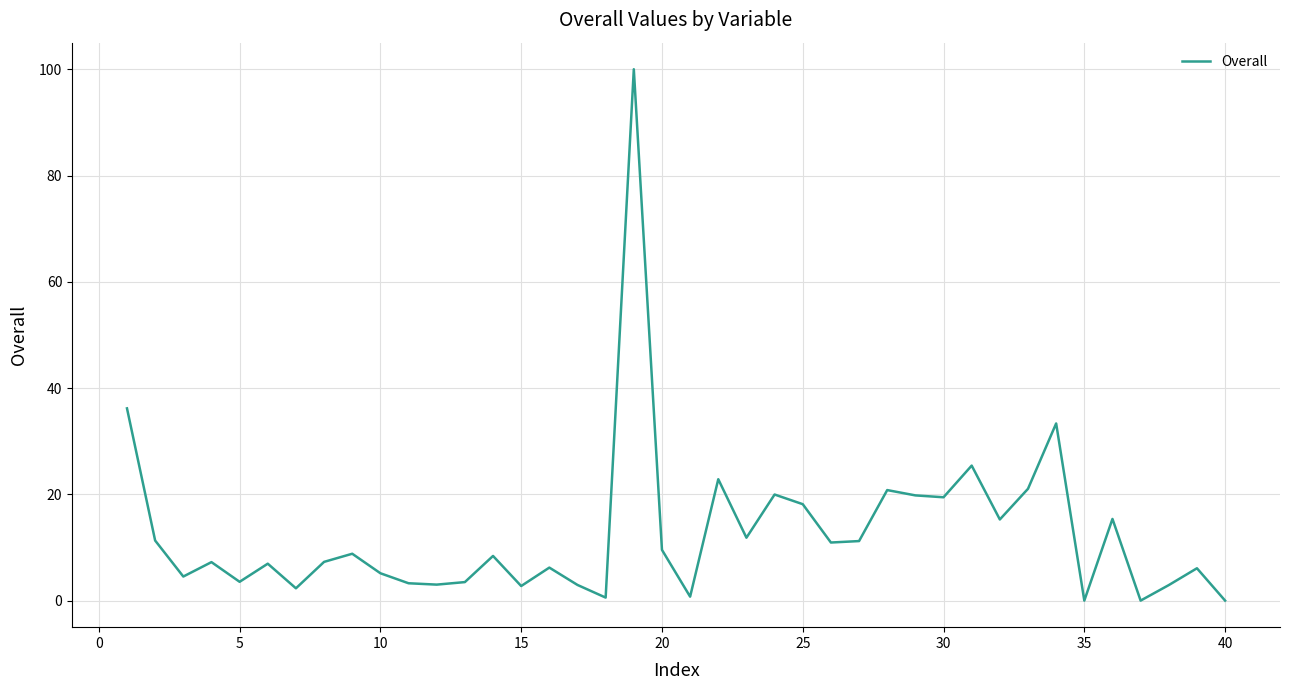

What is the difference between the maximum and minimum values?

100.0